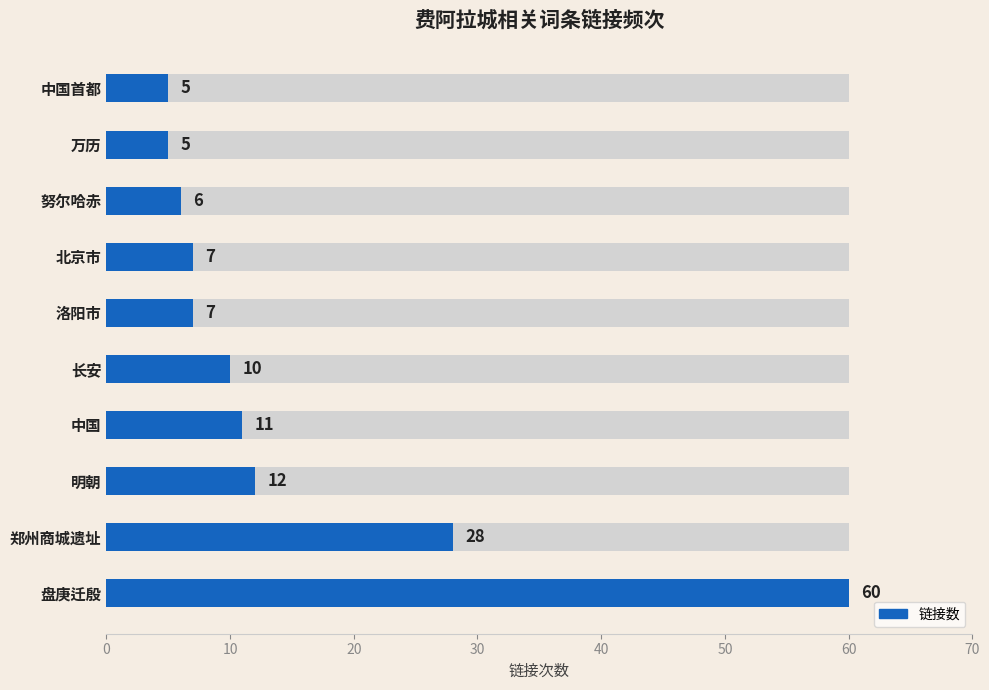

How many bars are there in total?

10